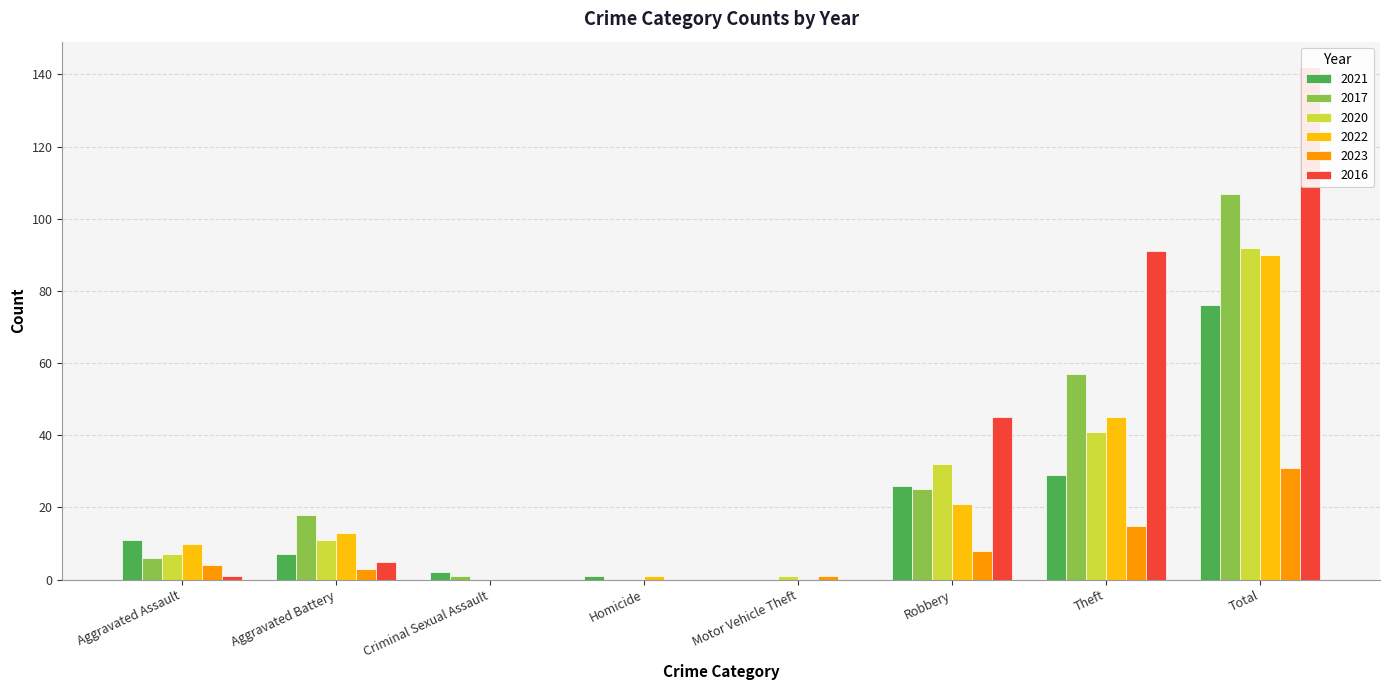

What is the approximate value of 2017 at Total, to the nearest 50?

100